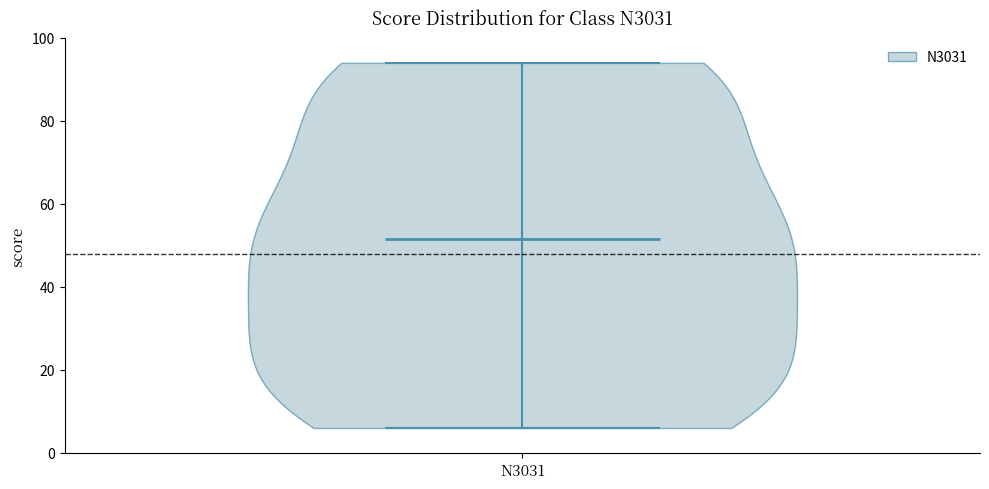

Read this violin plot against the y-axis: where its median line is, and the lowest and highest points the violin reaches. The values are not printed on the chart, so give them approximately, as read against the axis.

median line 52, lowest point 6, highest point 94